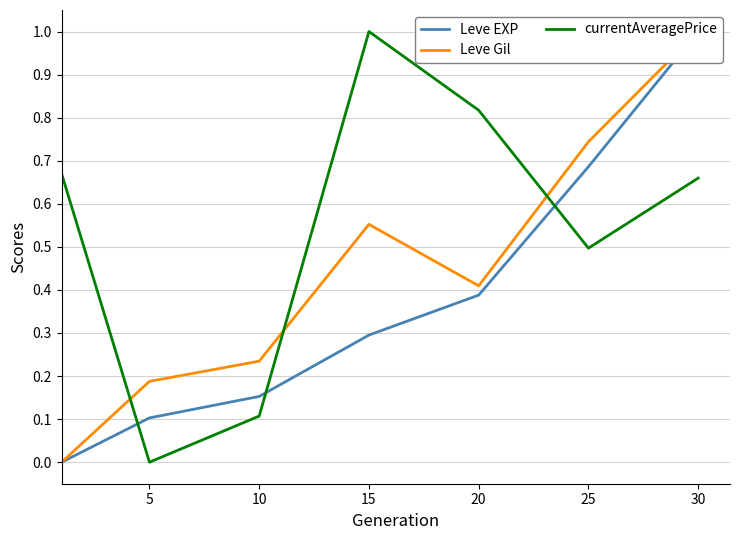

What is the approximate value of currentAveragePrice at 15?

1.0